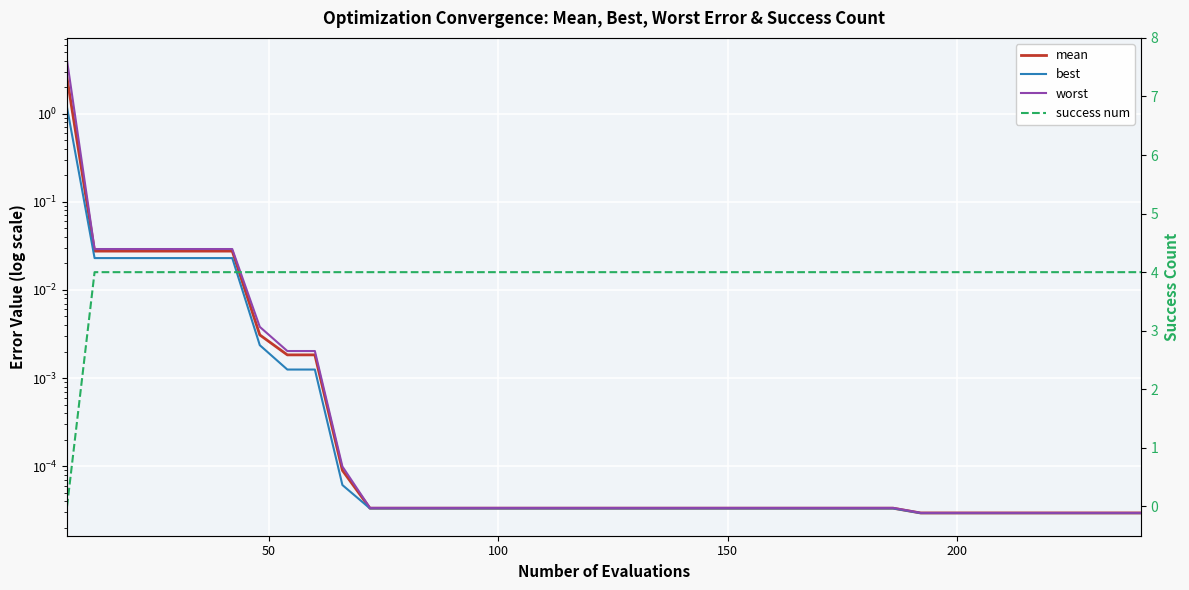

Which series has the largest total across all categories?

success num